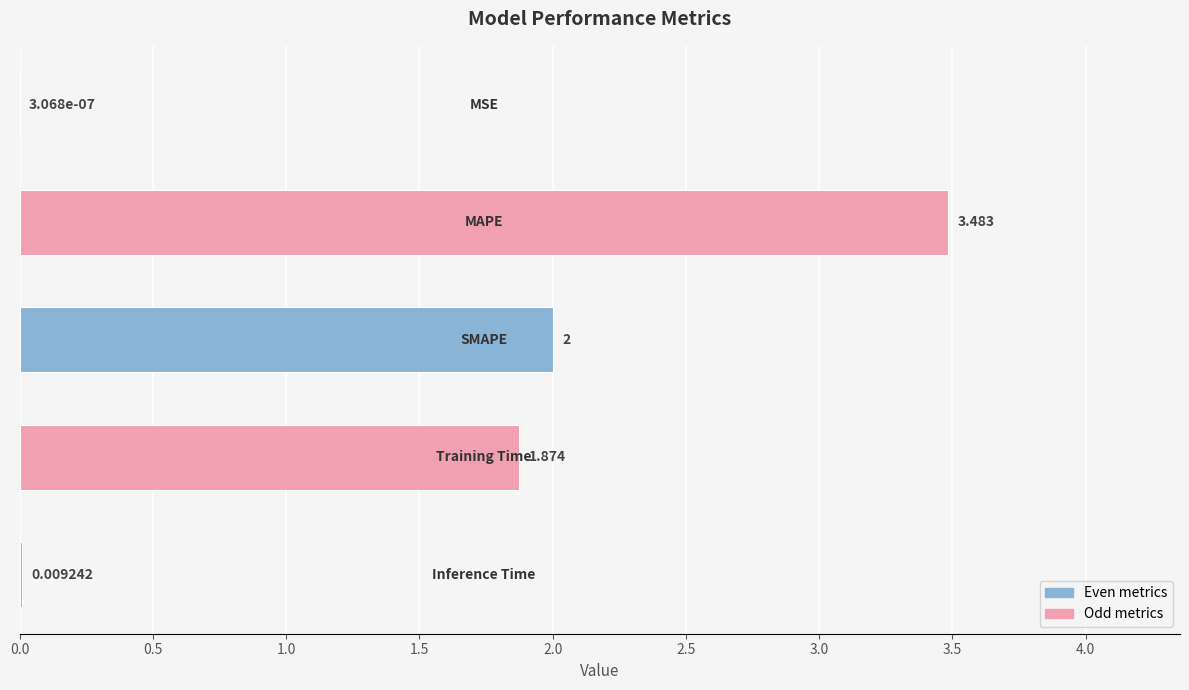

How many series are shown in this chart?

1